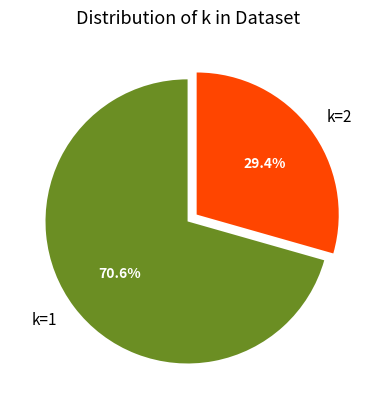

How many segments does this pie chart have?

2